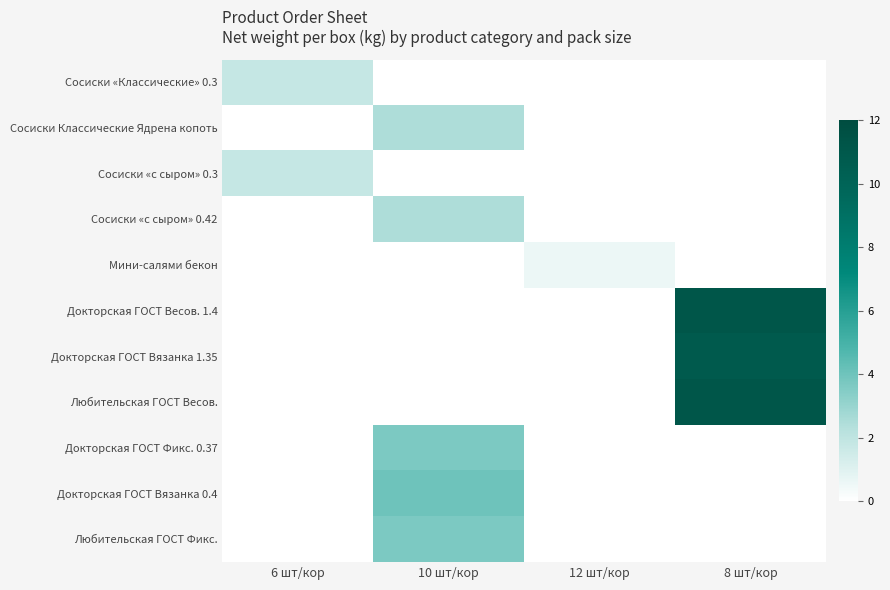

Which series has the largest total across all categories?

Докторская ГОСТ Весов. 1.4